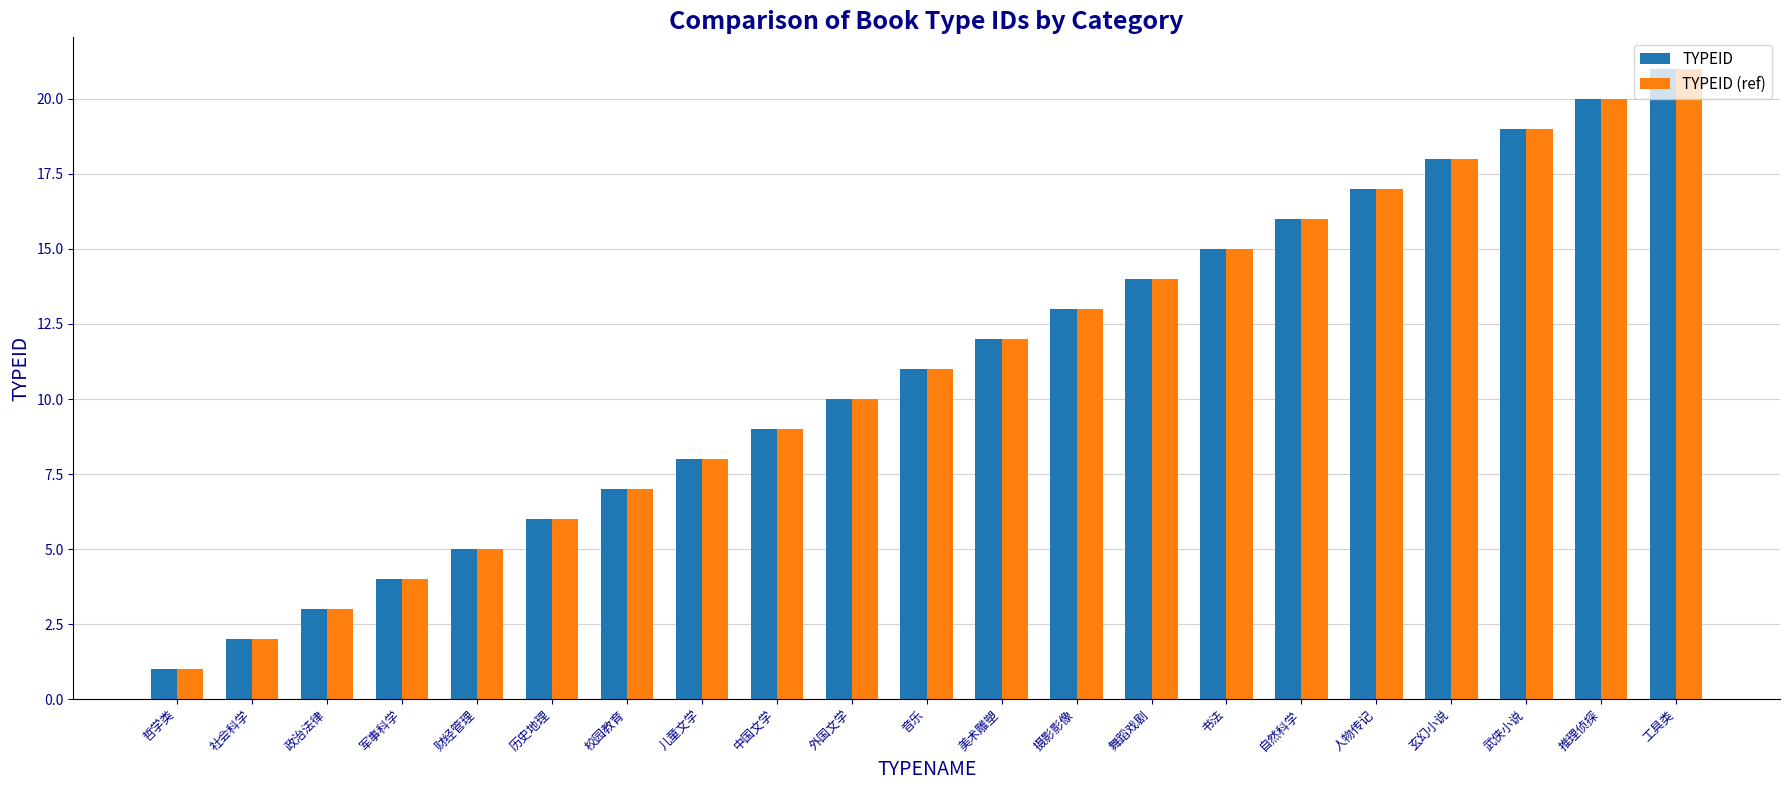

True or false: TYPEID (ref) has a value of 6 at 外国文学.

False